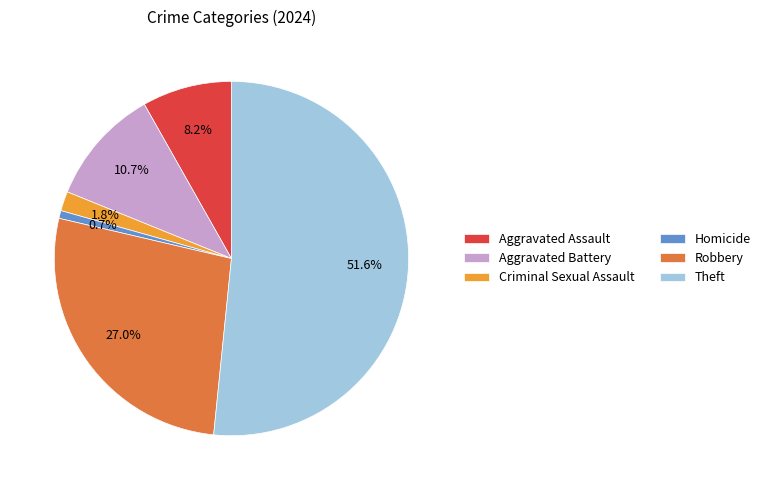

True or false: Aggravated Assault accounts for 8% of the total.

True